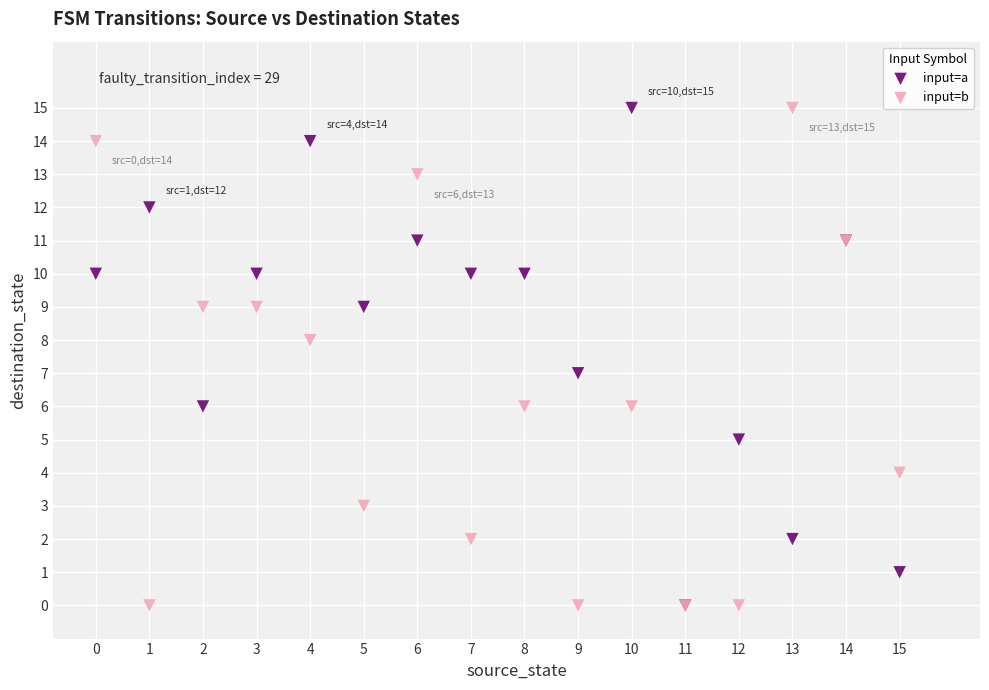

What are all the series names shown in the legend?

input=a, input=b